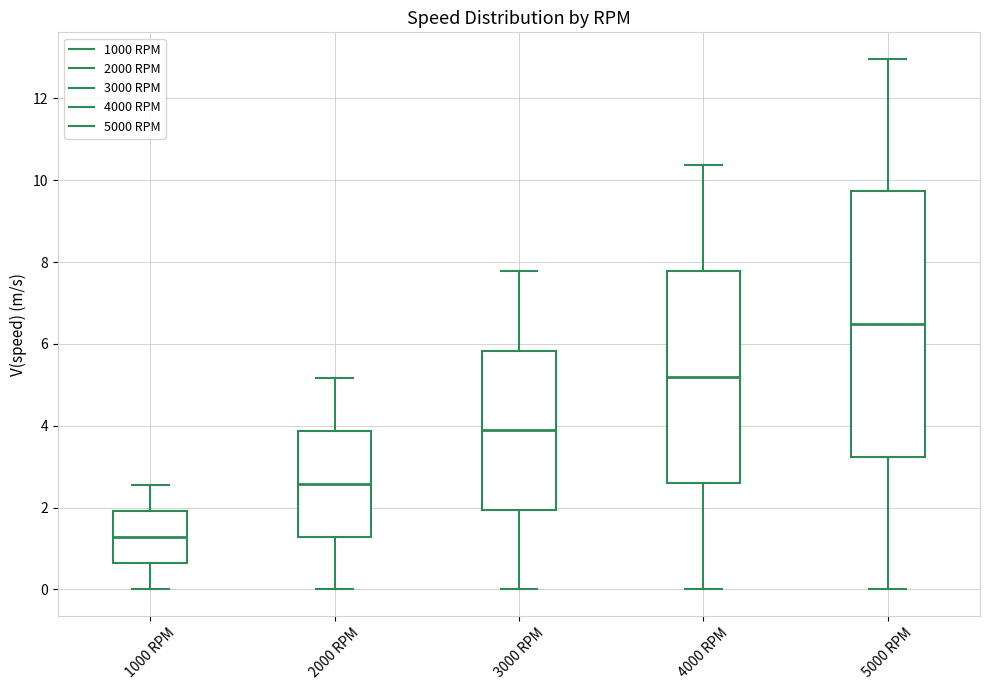

Comparing the boxes themselves (not the whiskers), which one is the tallest?

5000 RPM